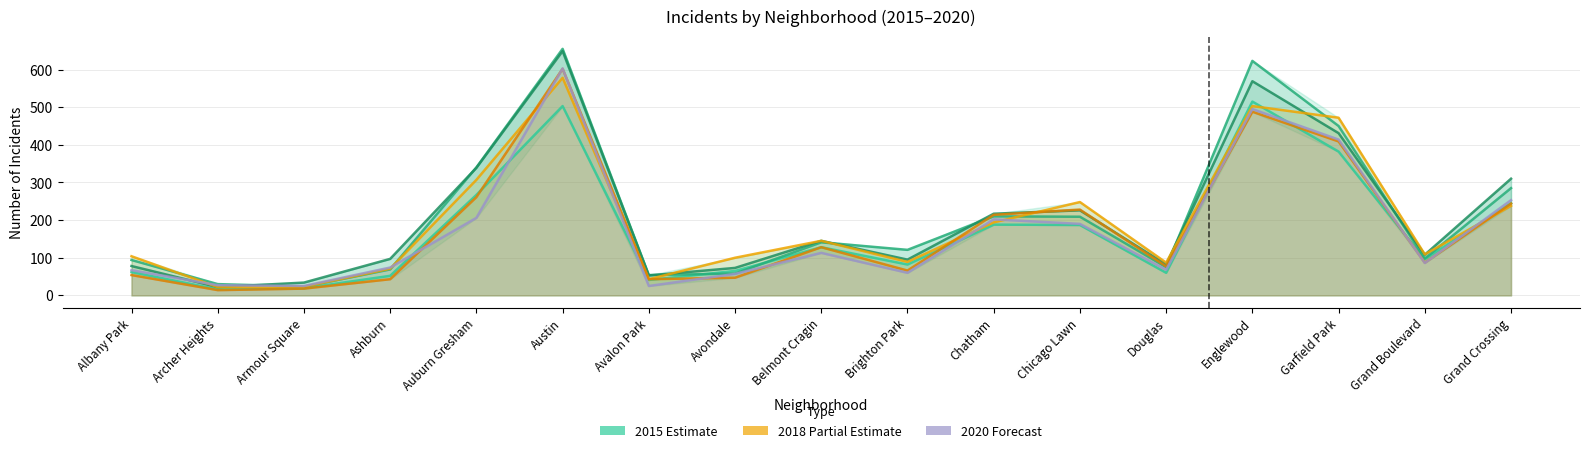

At which label does 2016 reach its peak?

Austin